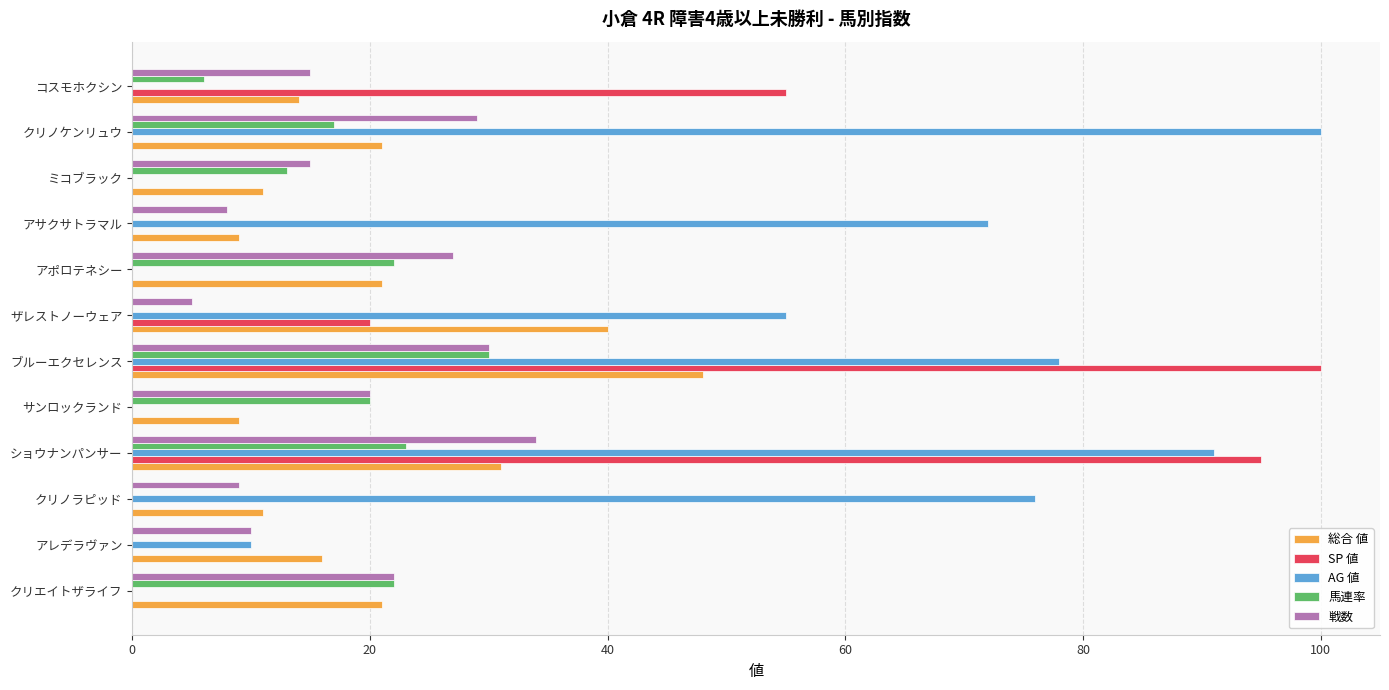

What is the sum of all 馬連率 values?

153